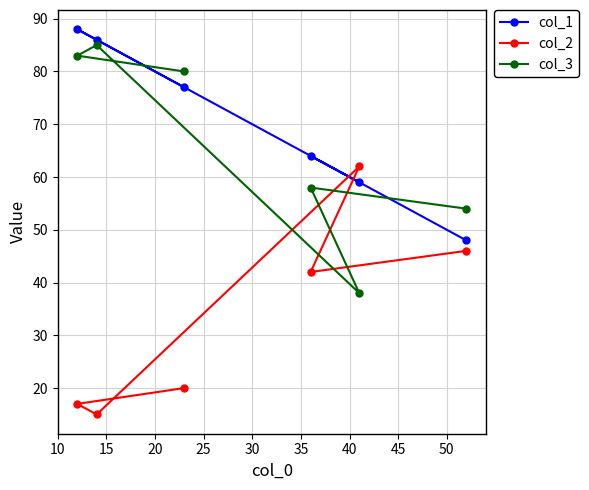

What is the greatest value displayed?

88